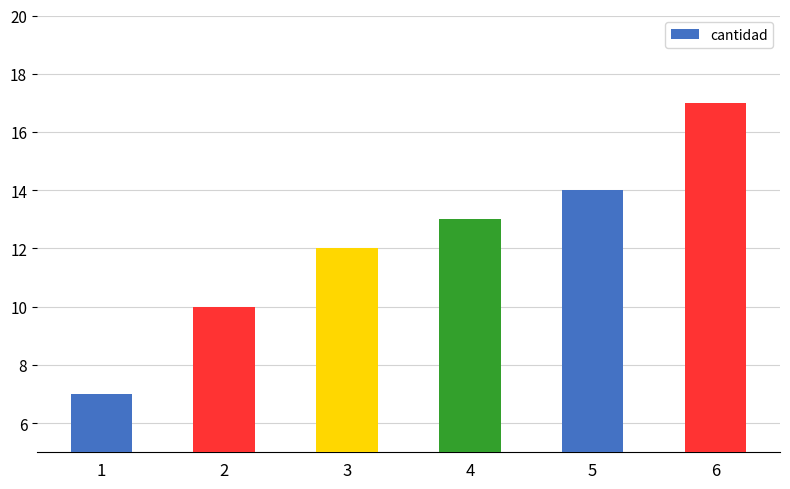

List the labels in order of value, smallest first.

1, 2, 3, 4, 5, 6